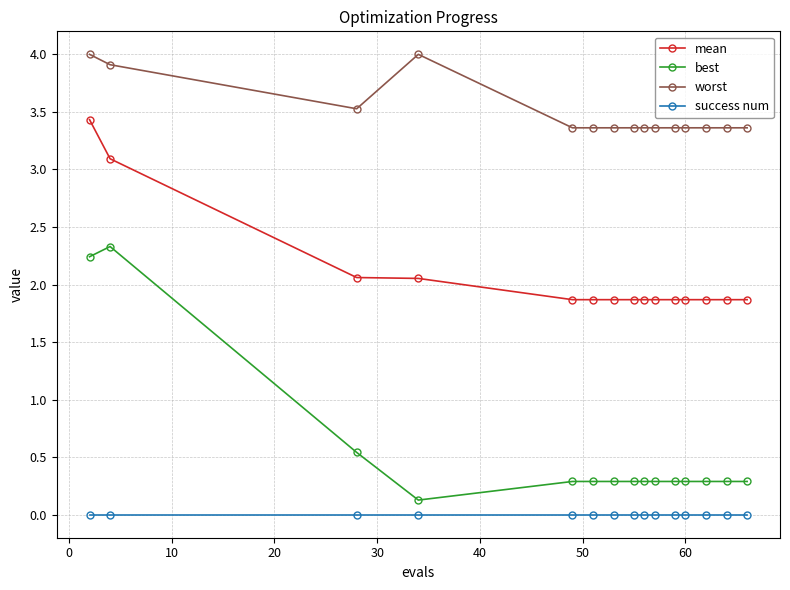

Which series has the largest total across all categories?

worst